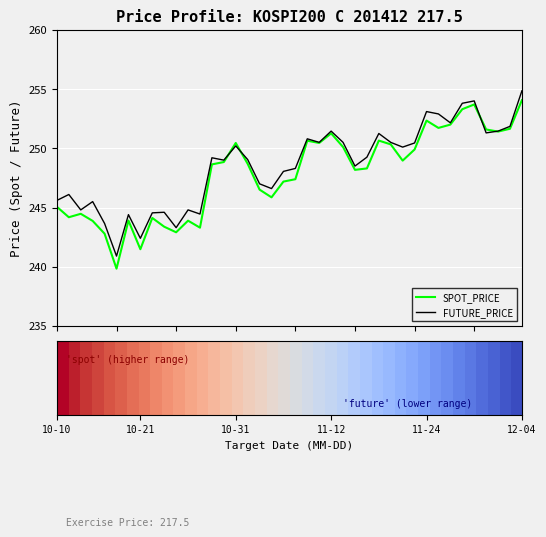

Which series has the widest spread of values?

SPOT_PRICE